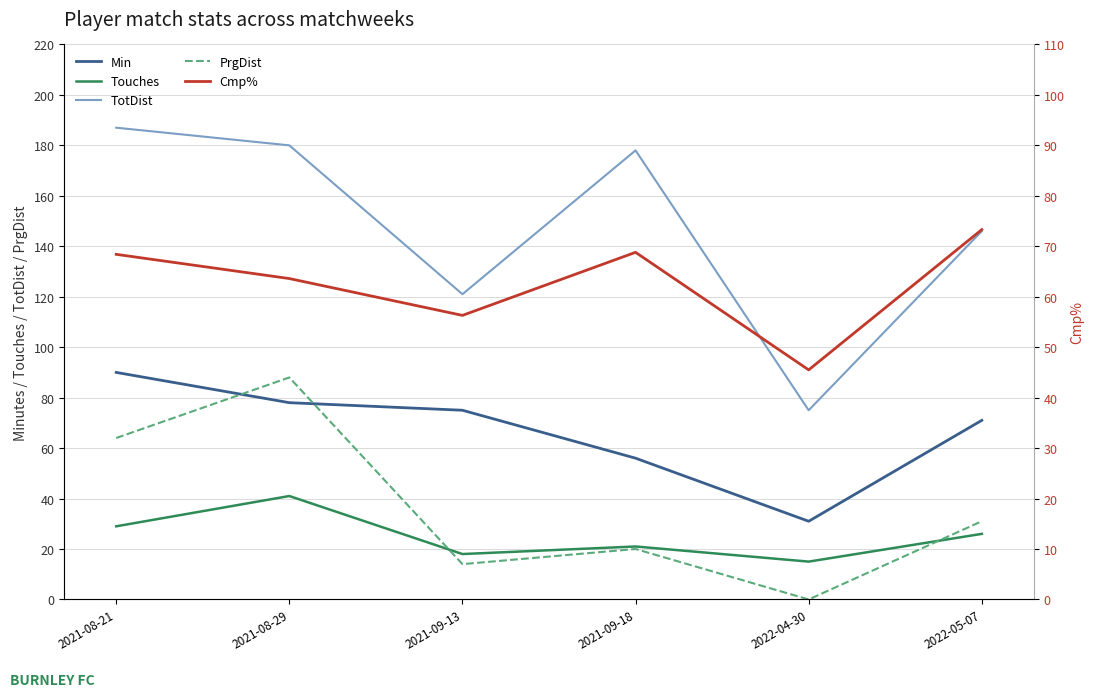

At which category does PrgDist reach its first local peak?

2021-08-29